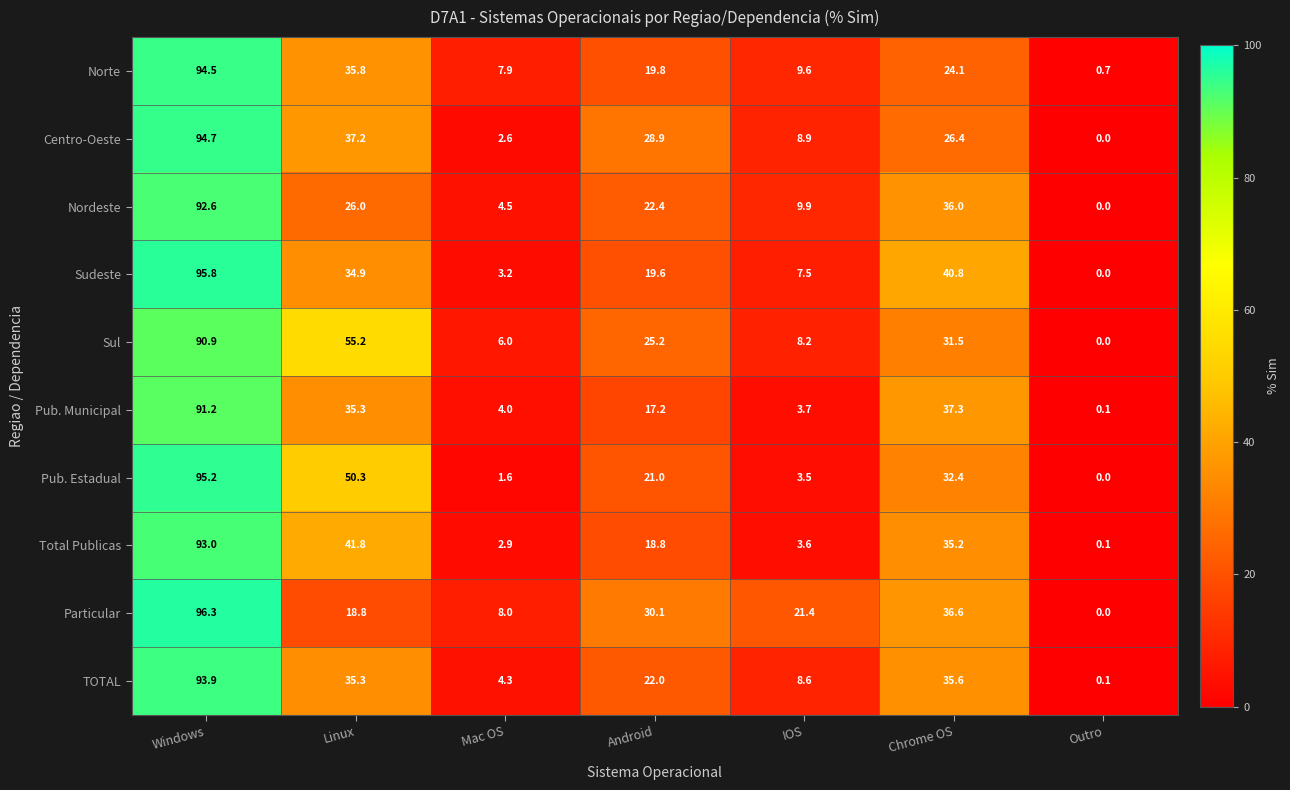

Which category has the lowest value across all series?

Outro